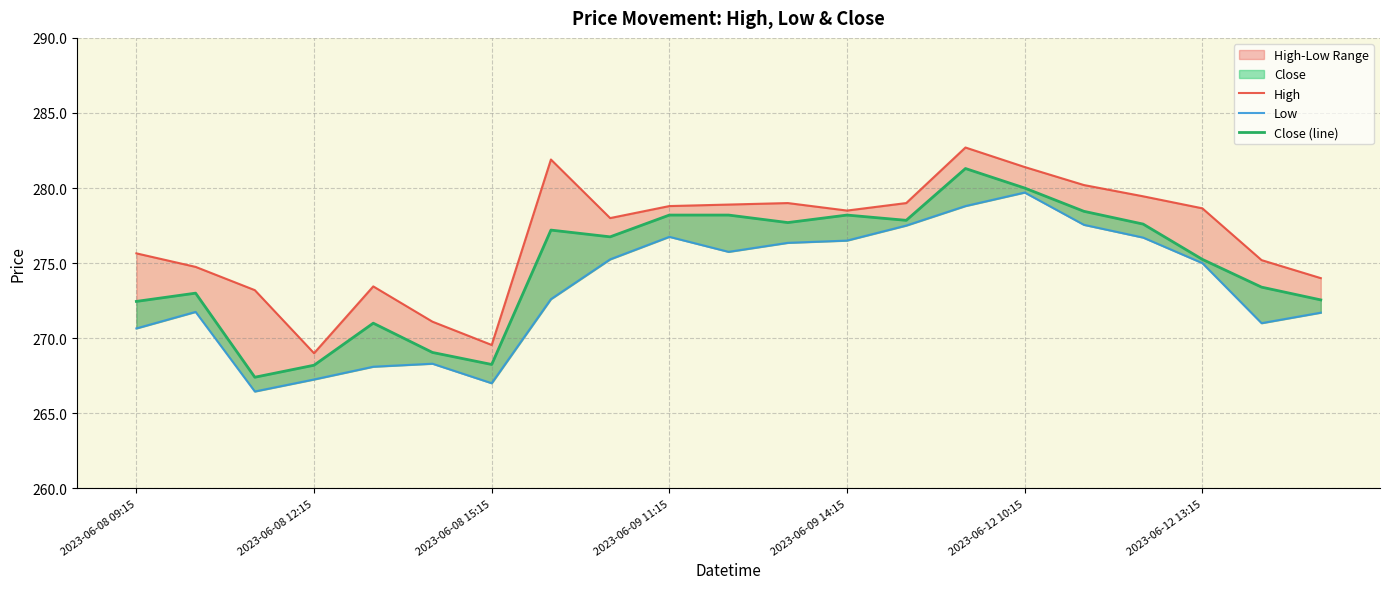

True or false: Close (line) and Low cross at least once.

False